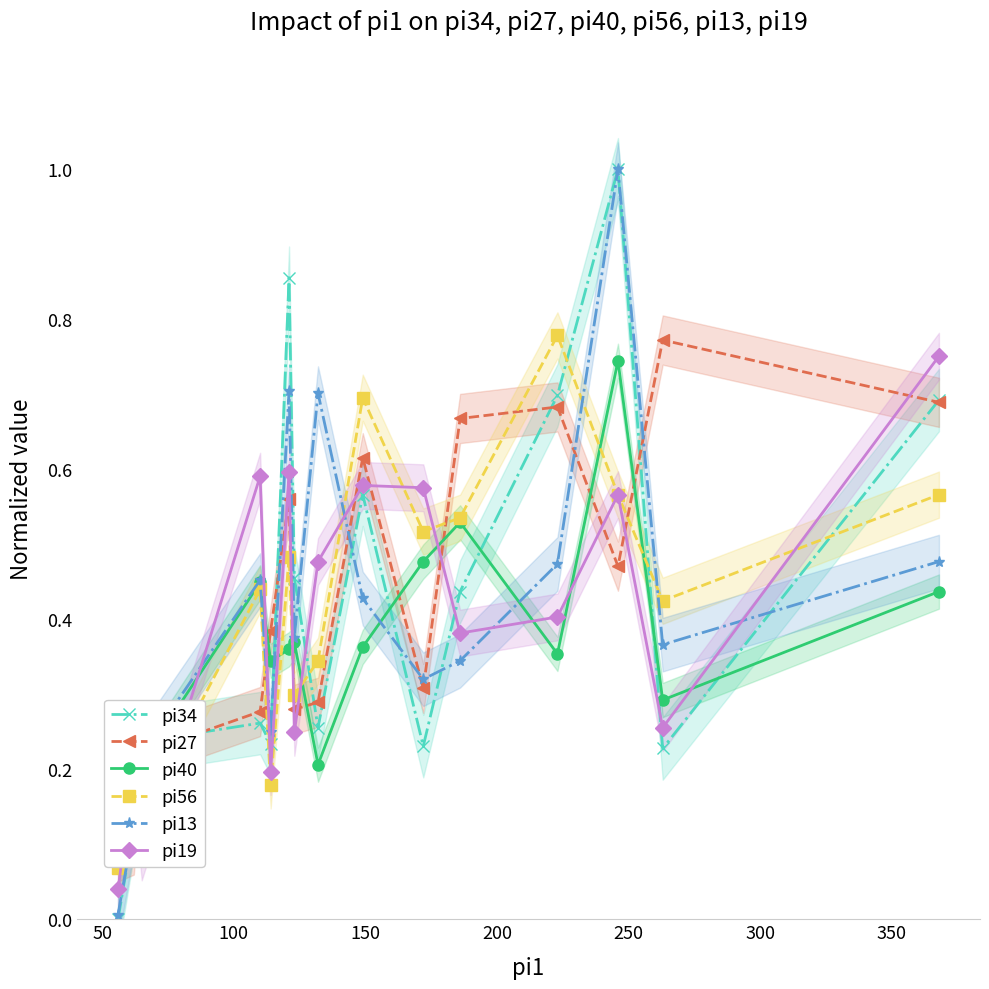

Which series has the largest total across all categories?

pi27